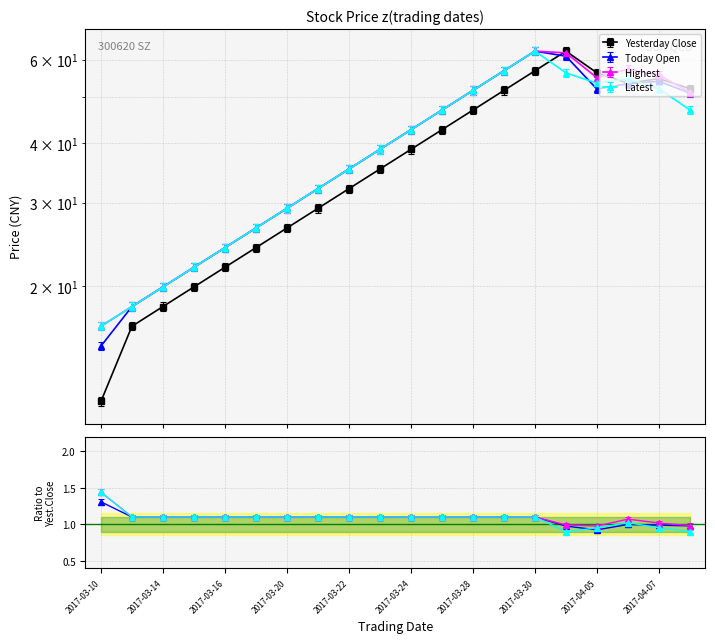

Count the number of data series in this chart.

4